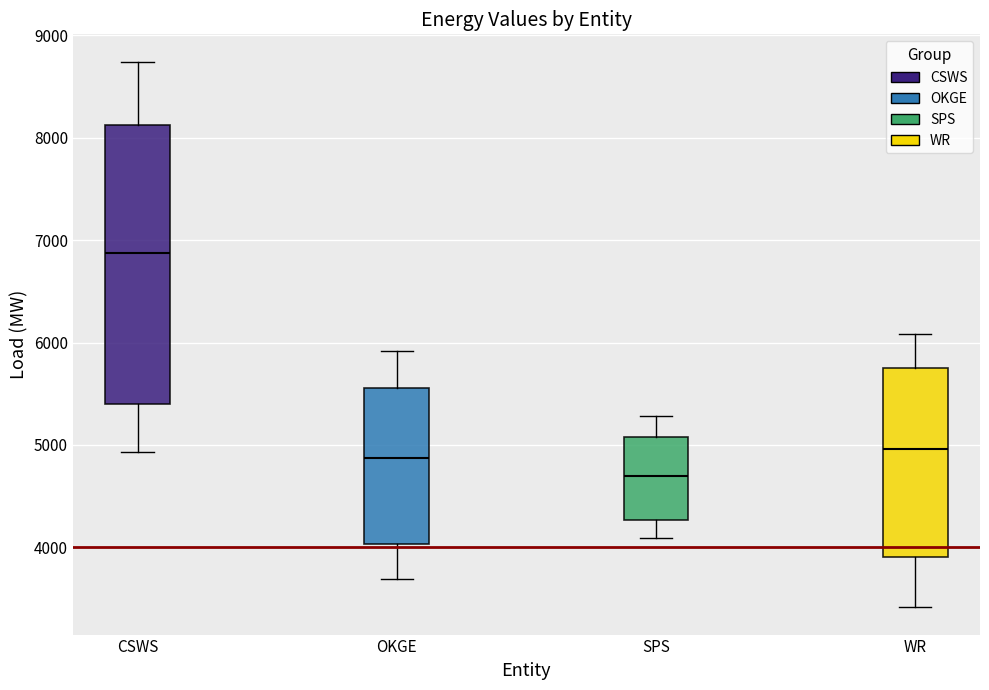

Which box is the tallest, from its lower edge to its upper edge?

CSWS